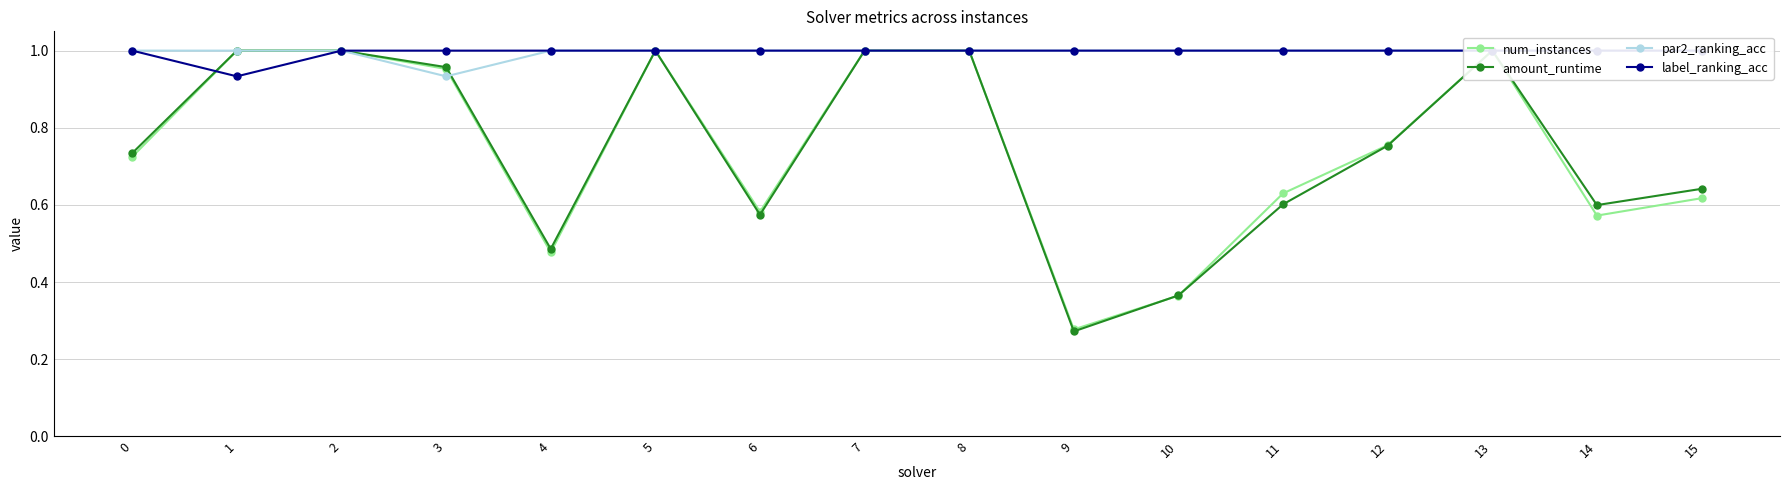

True or false: label_ranking_acc and par2_ranking_acc intersect in this chart.

False